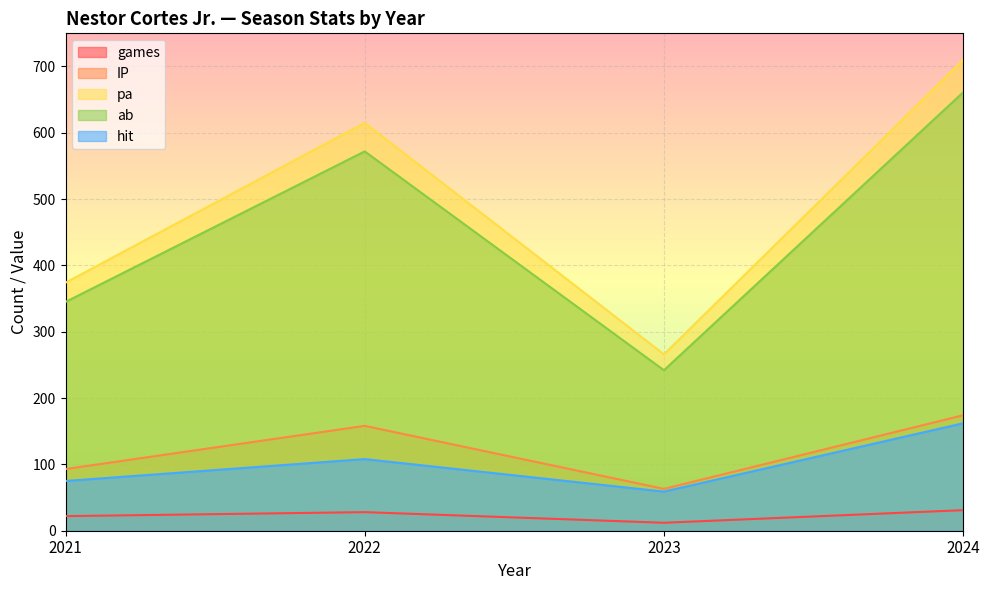

What is the average value of the hit series?

101.0